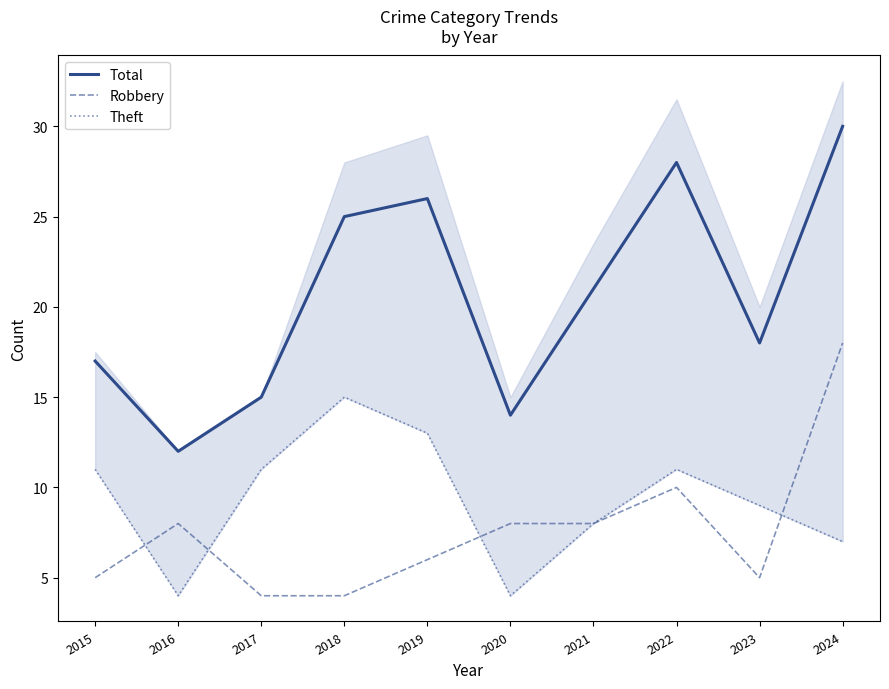

At which label is Total closest to 21?

2021